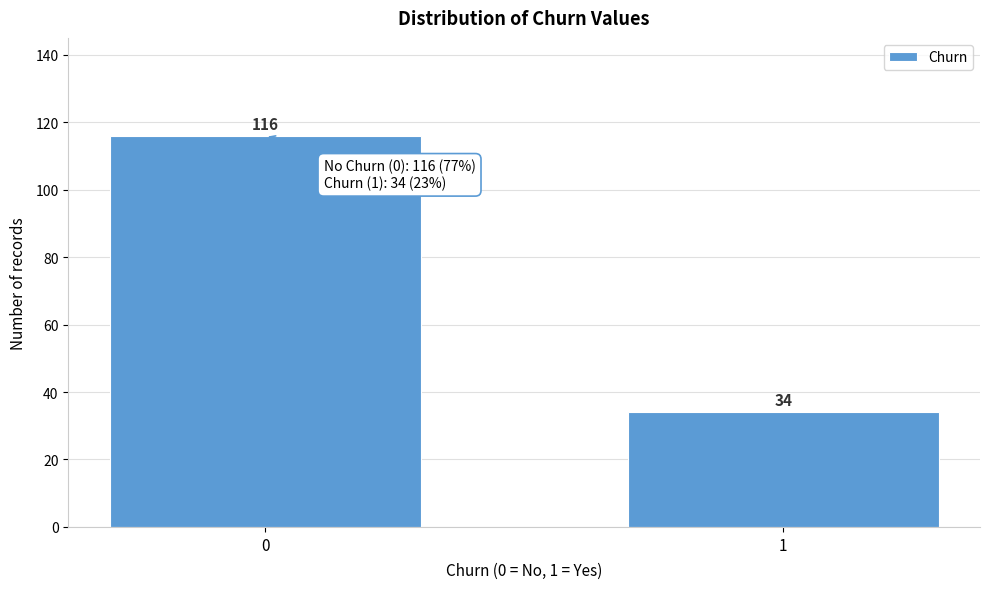

Reading left to right, transcribe all the data shown in this chart.

116	34